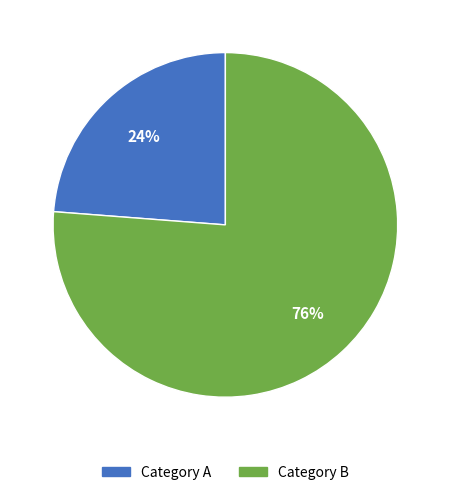

What is the ratio of the value at Category B to the value at Category A?

3.2